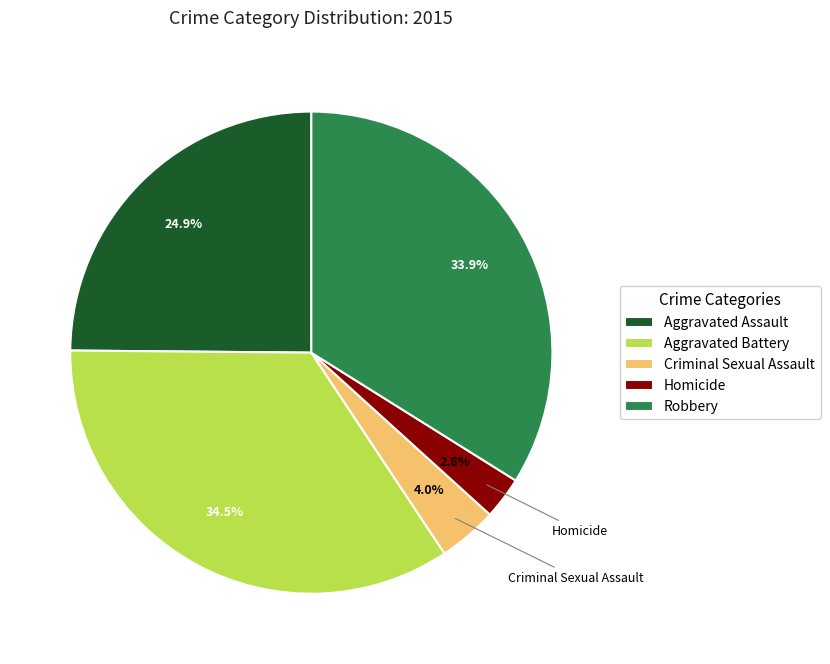

What is the smallest slice in the pie chart?

Homicide